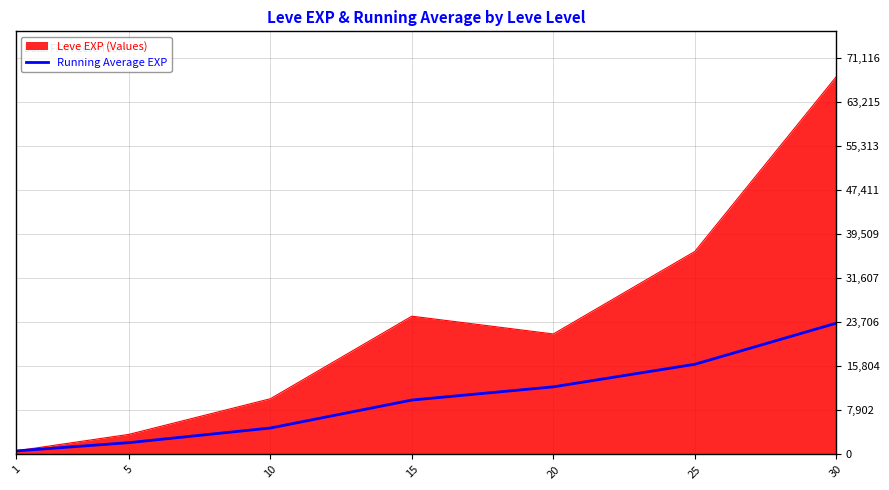

Does the chart have visible grid lines?

Yes